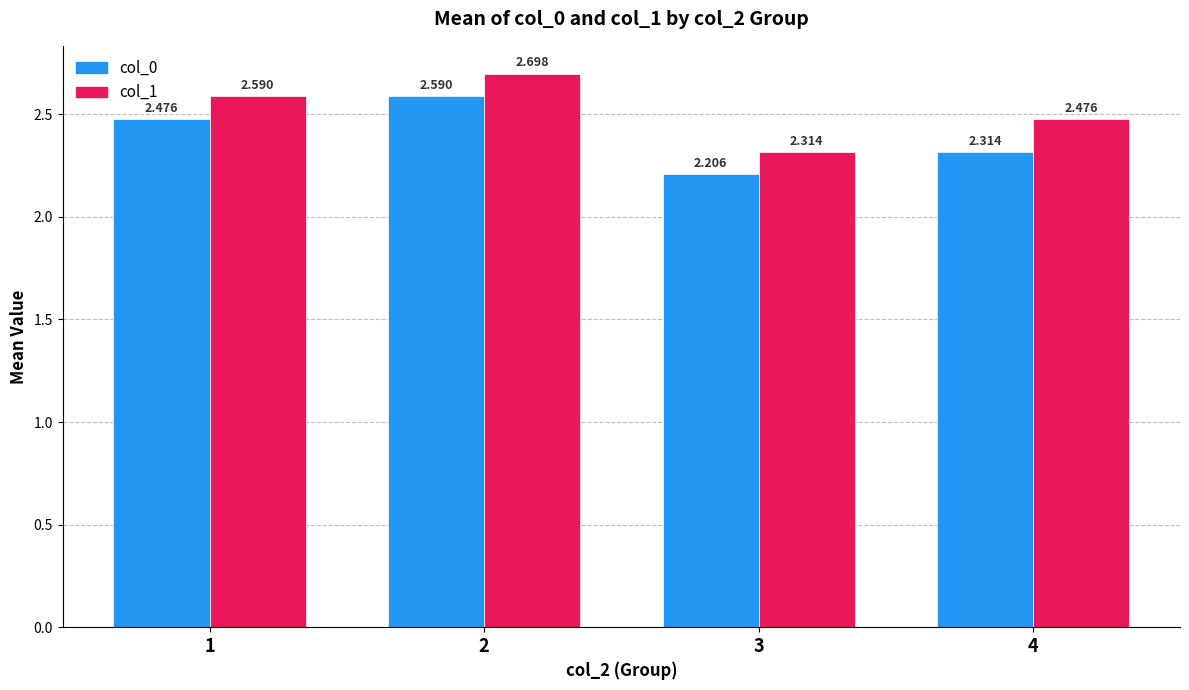

Count the col_0 values in the range 2 to 3.

4